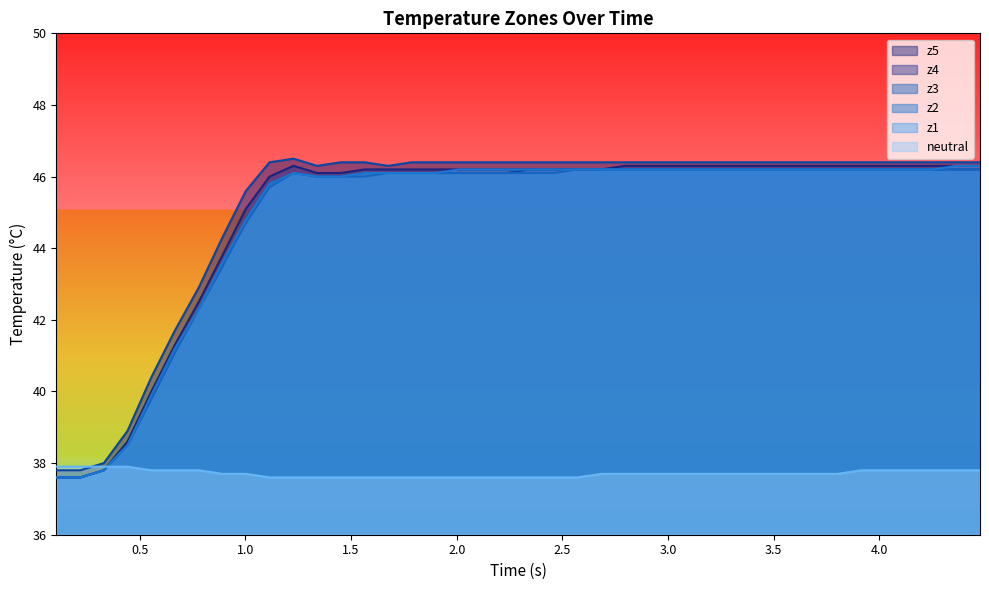

What is the maximum value shown in the chart?

46.5